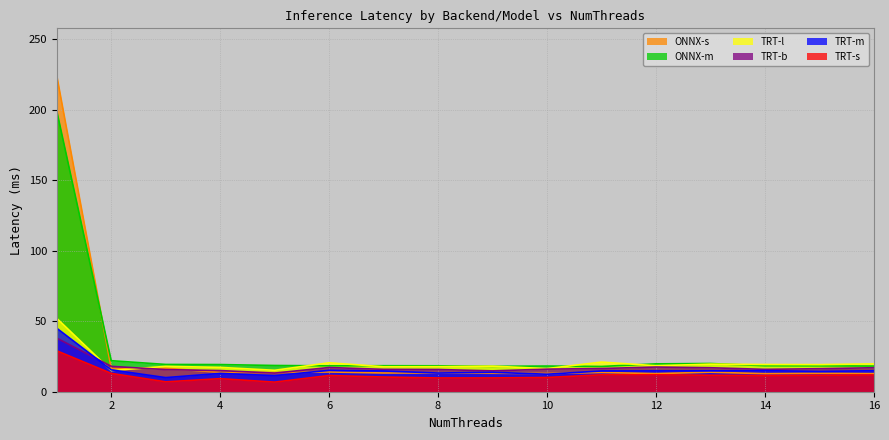

What is the difference between the highest and lowest values at 2?

9.0